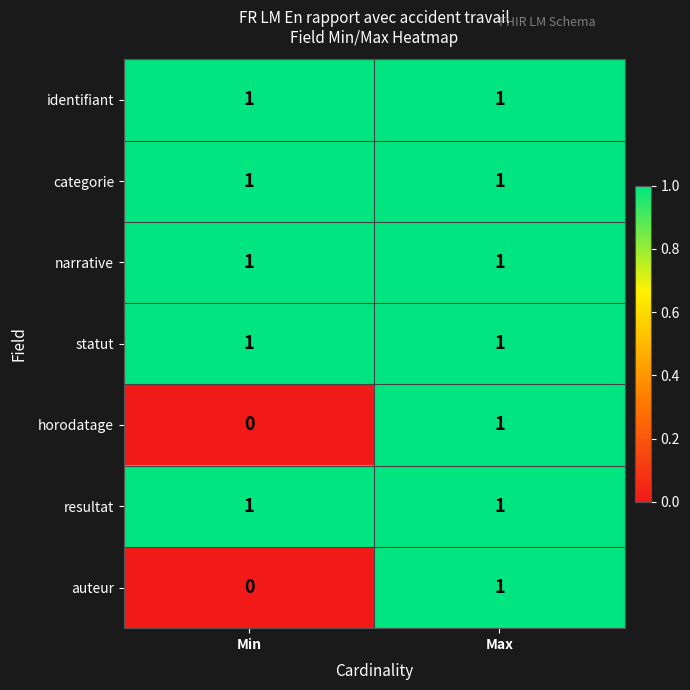

At which category is the sum across all series the highest?

Max